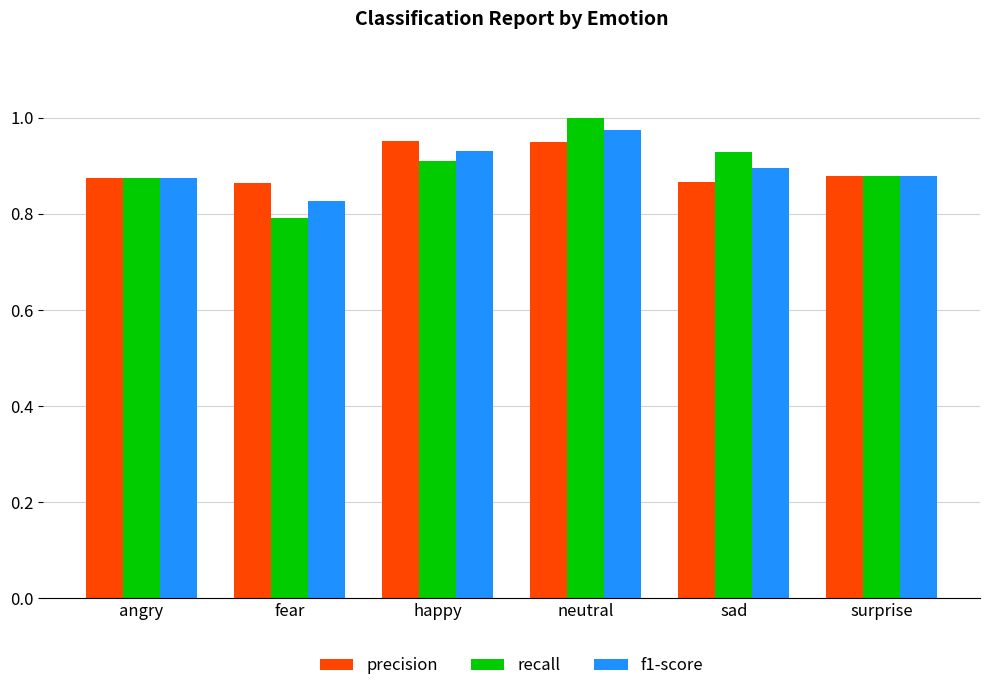

At which category does the chart reach its minimum across all series?

fear